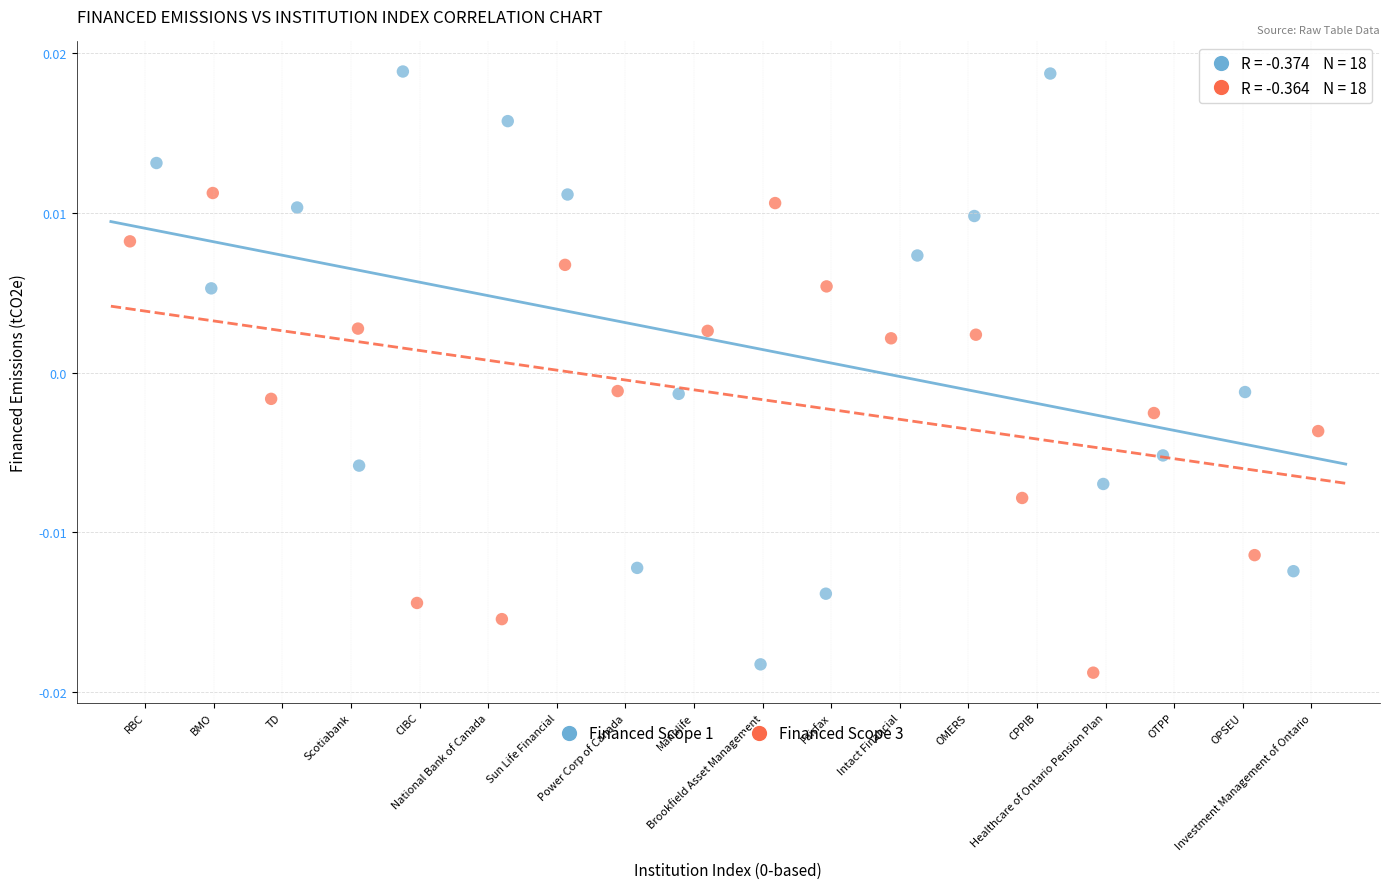

Which series contains the highest Y value?

Financed Scope 1